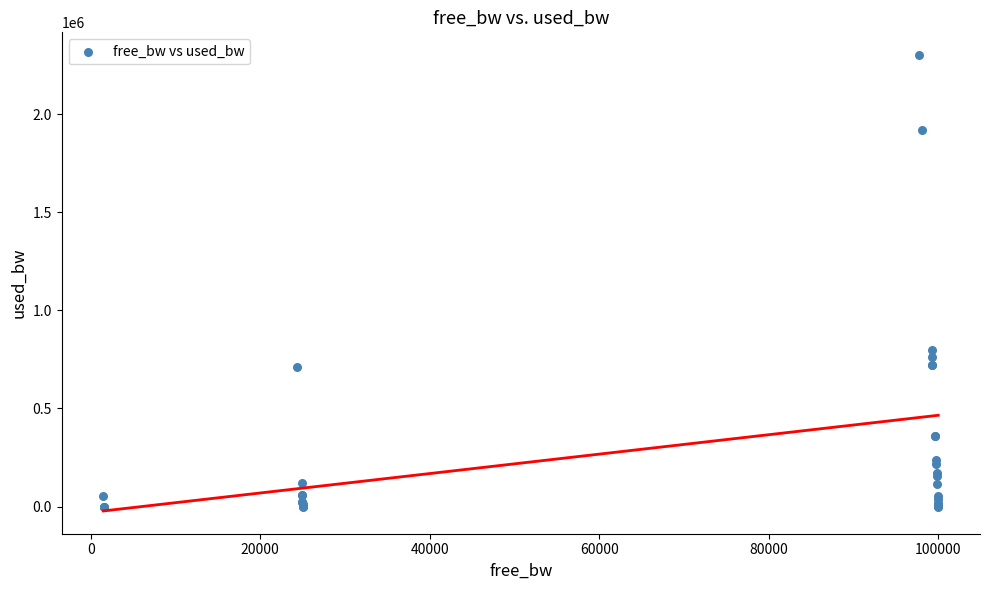

What Y value in the scatter plot is closest to 1150665?

795533.7